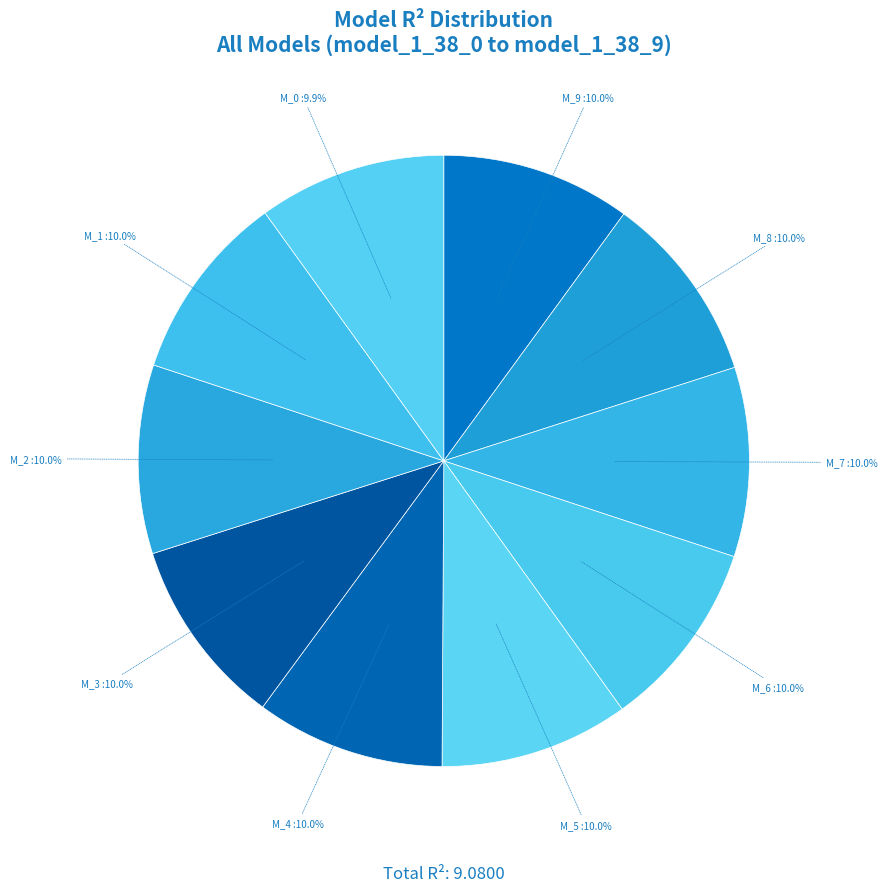

Which slice is the smallest?

model_1_38_0